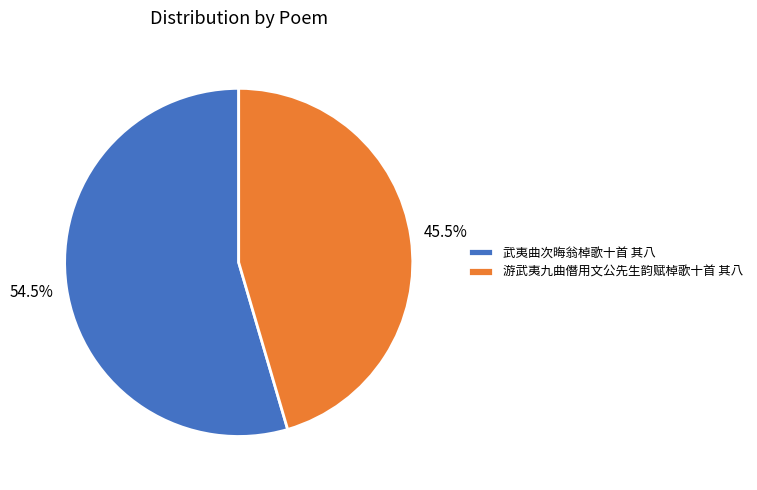

Rank the categories by value from lowest to highest.

游武夷九曲僭用文公先生韵赋棹歌十首 其八, 武夷曲次晦翁棹歌十首 其八